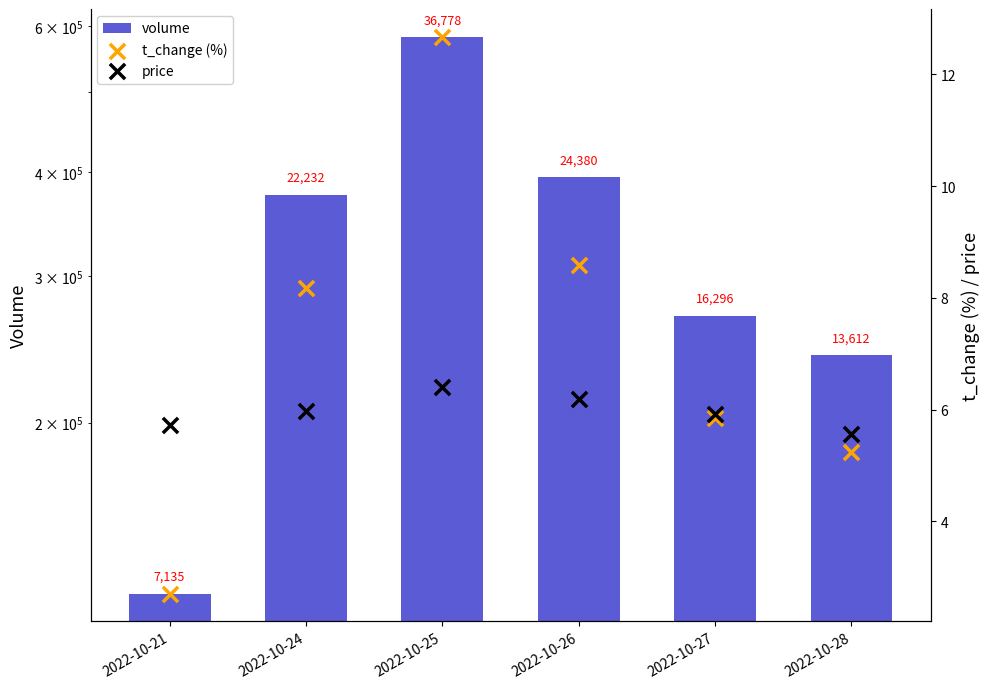

Which series has the largest Y range (max minus min)?

volume